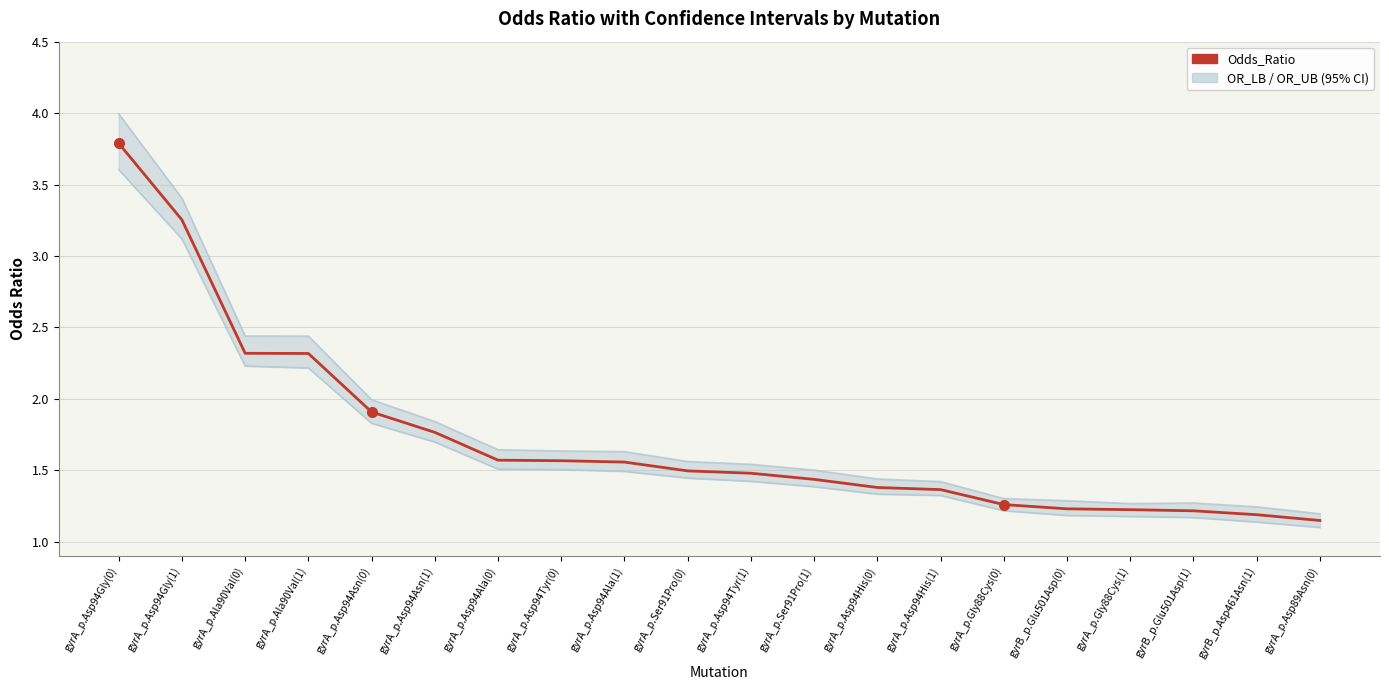

What is the value of the OR_LB point at the 10th from the left?

1.4